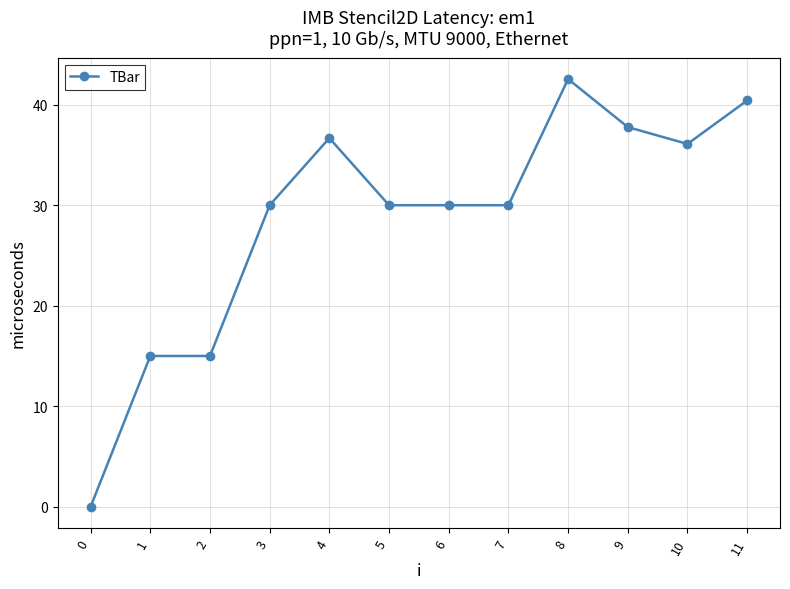

What is the sum of the values at 2 and 3?

45.0